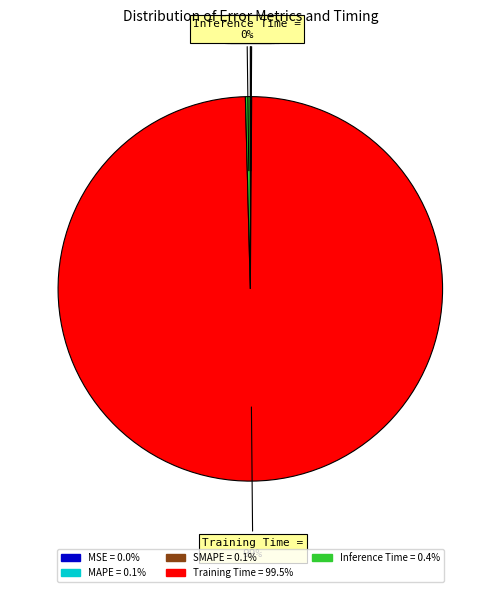

To the nearest percent, what is the average slice percentage?

20%